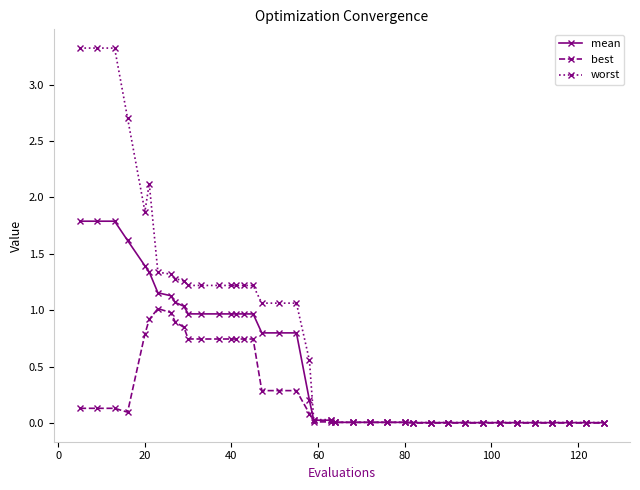

What is the difference between the maximum and minimum values in the best series?

1.0